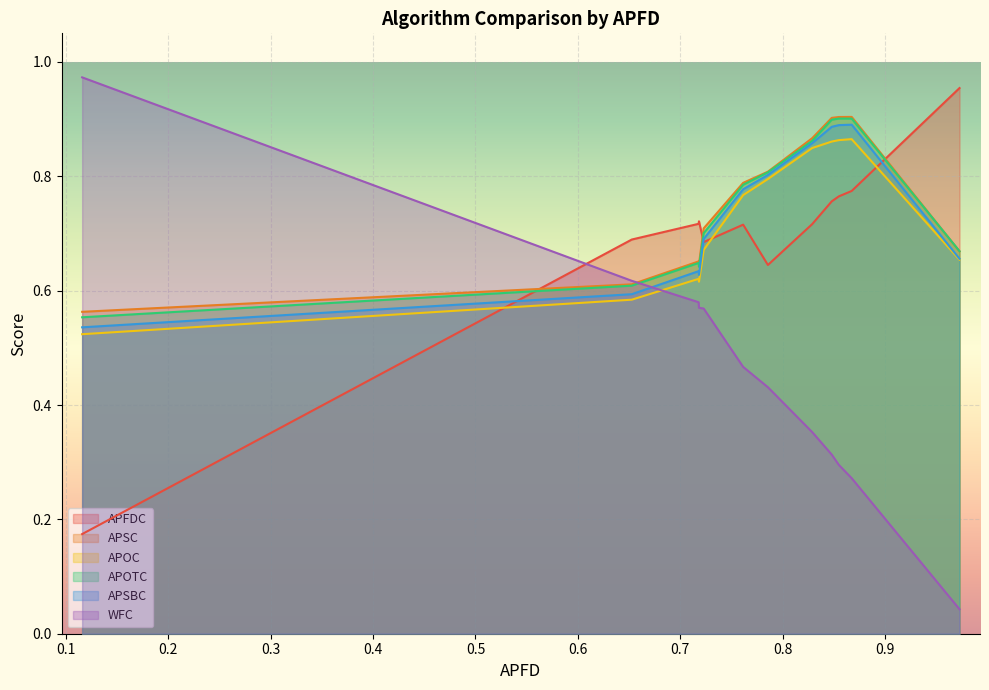

The APFDC series shows 0.6 at gt. True or false?

True